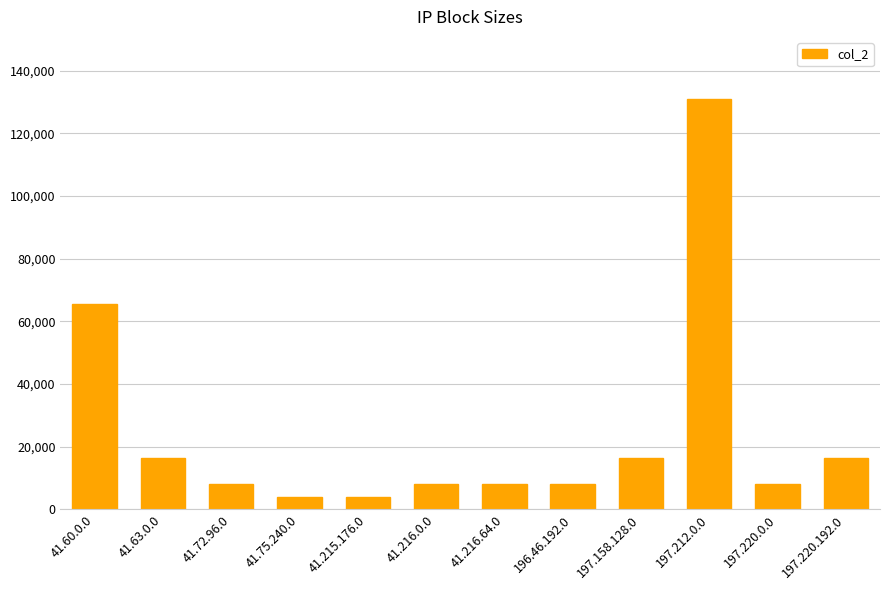

The value at 41.72.96.0 is 8192. True or false?

True